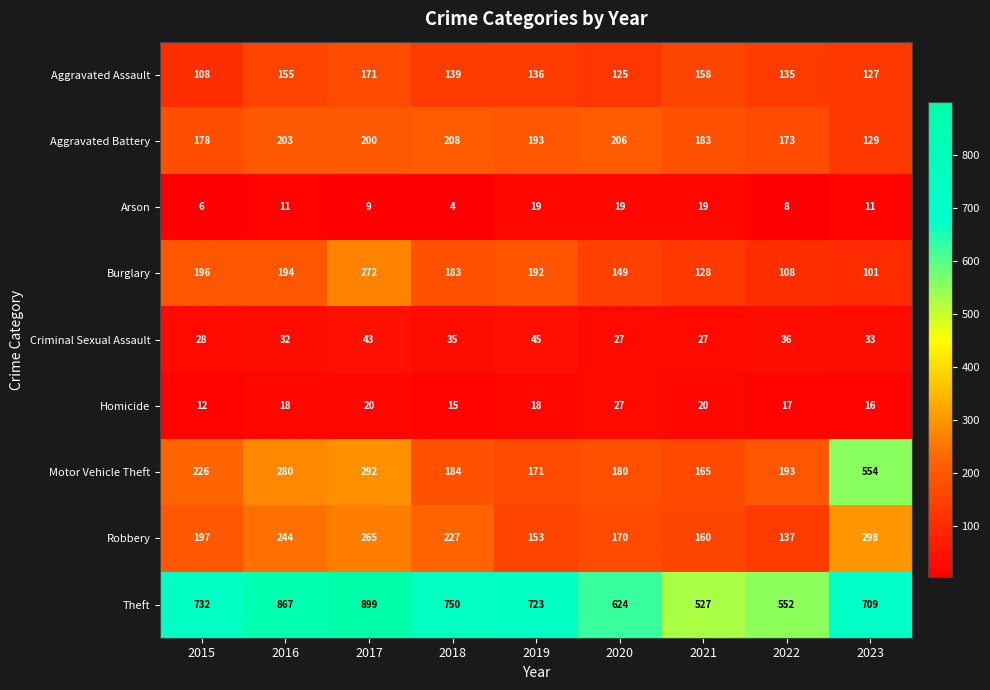

What is the average value of the Motor Vehicle Theft series?

249